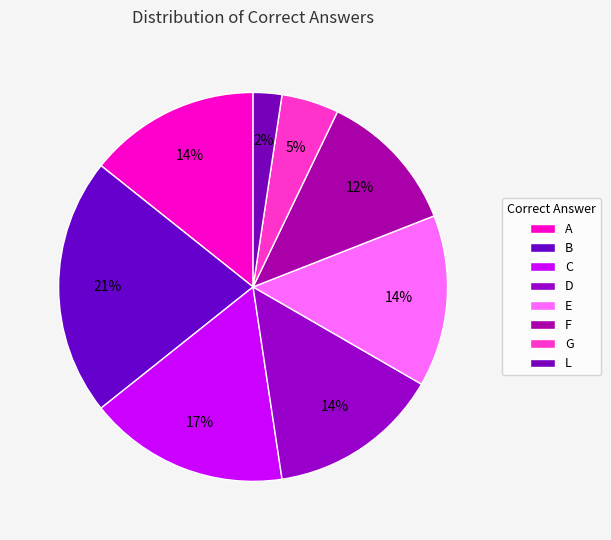

Which slice is the smallest?

L